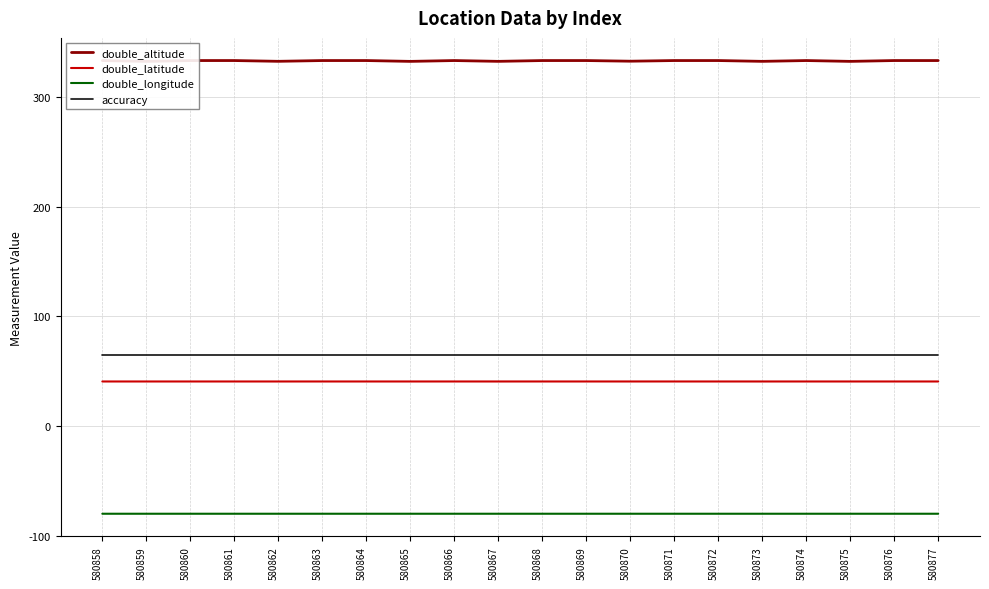

At which category does the chart reach its peak across all series?

580858